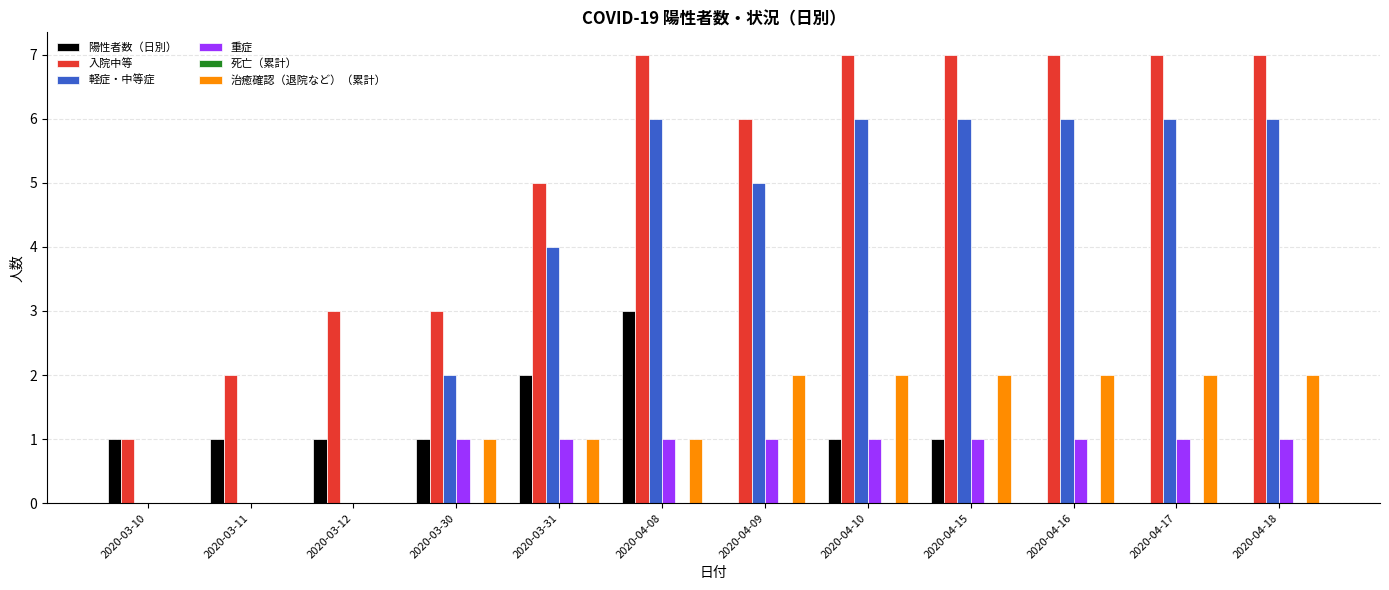

Between 2020-03-12 and 2020-04-18, which series saw the biggest shift?

軽症・中等症